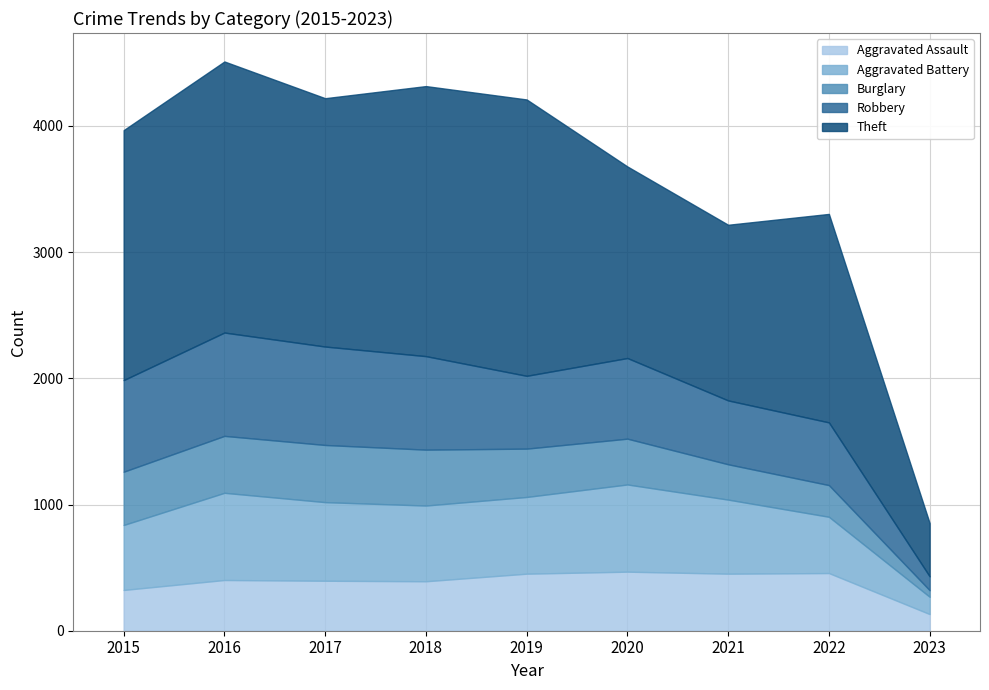

Is it true that Burglary equals 249 at 2019?

False